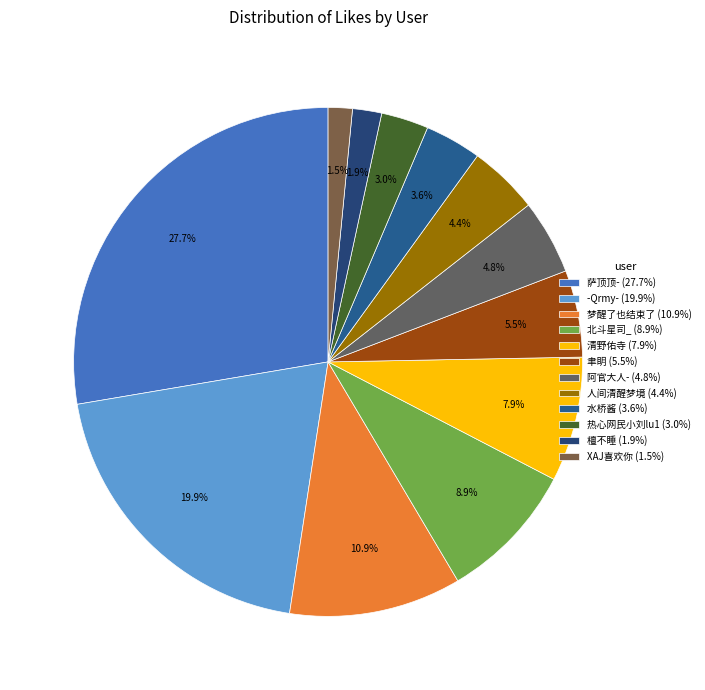

What is the total percentage of 檀不睡 and 阿官大人-?

6.6%